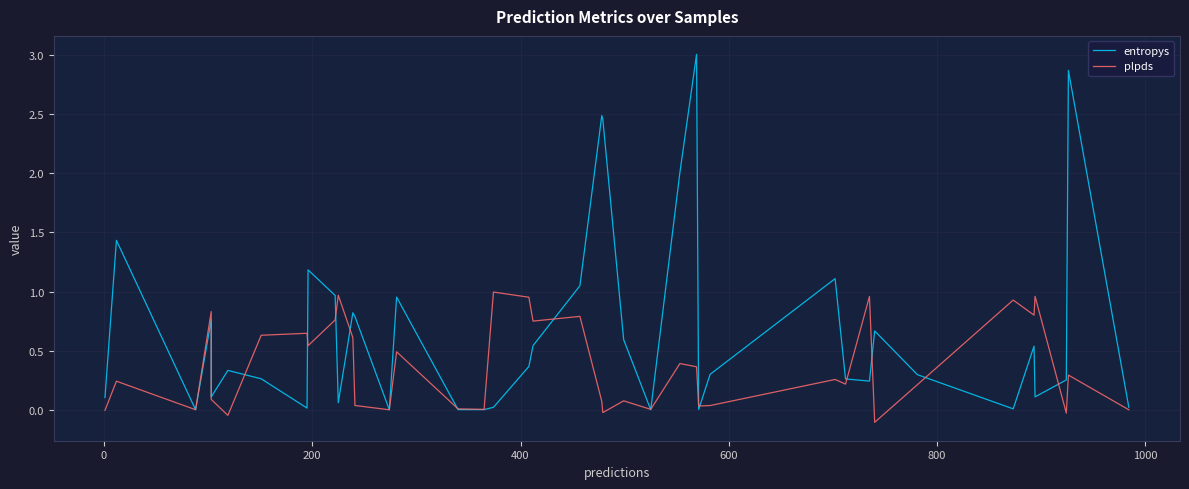

True or false: plpds has a value of 0.8 at 8.

False